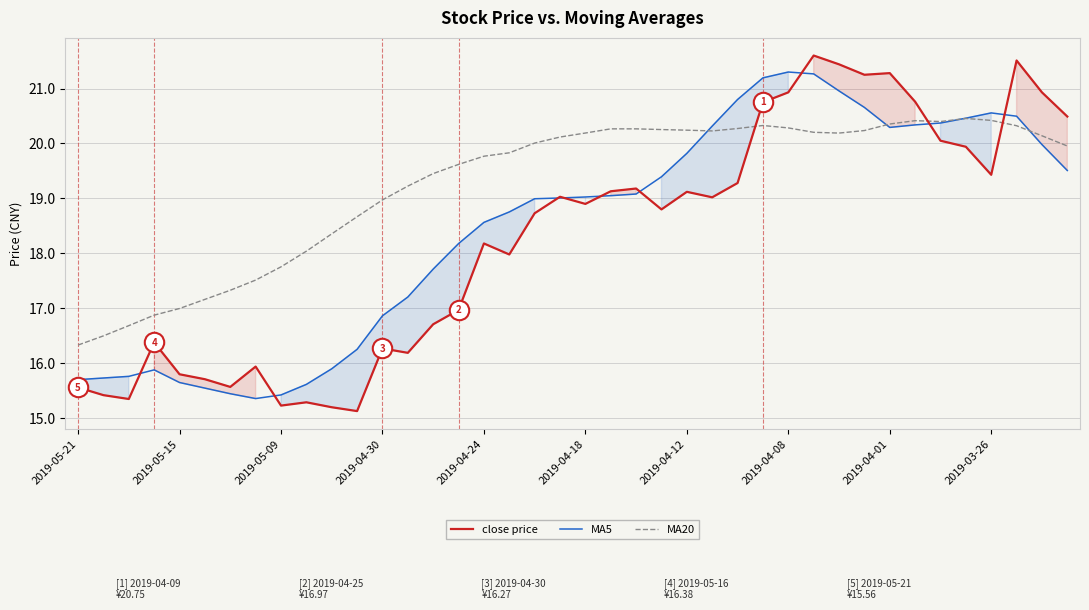

Reading left to right, extract all data points from this chart.

close price: 15.6	15.4	15.3	16.4	15.8	15.7	15.6	15.9	15.2	15.3	15.2	15.1	16.3	16.2	16.7	17.0	18.2	18.0	18.7	19.0	18.9	19.1	19.2	18.8	19.1	19.0	19.3	20.8	20.9	21.6	21.4	21.2	21.3	20.8	20.1	19.9	19.4	21.5	20.9	20.5
MA5: 15.7	15.7	15.8	15.9	15.7	15.5	15.4	15.4	15.4	15.6	15.9	16.3	16.9	17.2	17.7	18.2	18.6	18.8	19.0	19.0	19.0	19.1	19.1	19.4	19.8	20.3	20.8	21.2	21.3	21.3	21.0	20.7	20.3	20.3	20.4	20.5	20.6	20.5	20.0	19.5
MA20: 16.3	16.5	16.7	16.9	17.0	17.2	17.3	17.5	17.8	18.0	18.4	18.7	19.0	19.2	19.5	19.6	19.8	19.8	20.0	20.1	20.2	20.3	20.3	20.3	20.2	20.2	20.3	20.3	20.3	20.2	20.2	20.2	20.4	20.4	20.4	20.5	20.4	20.3	20.1	20.0